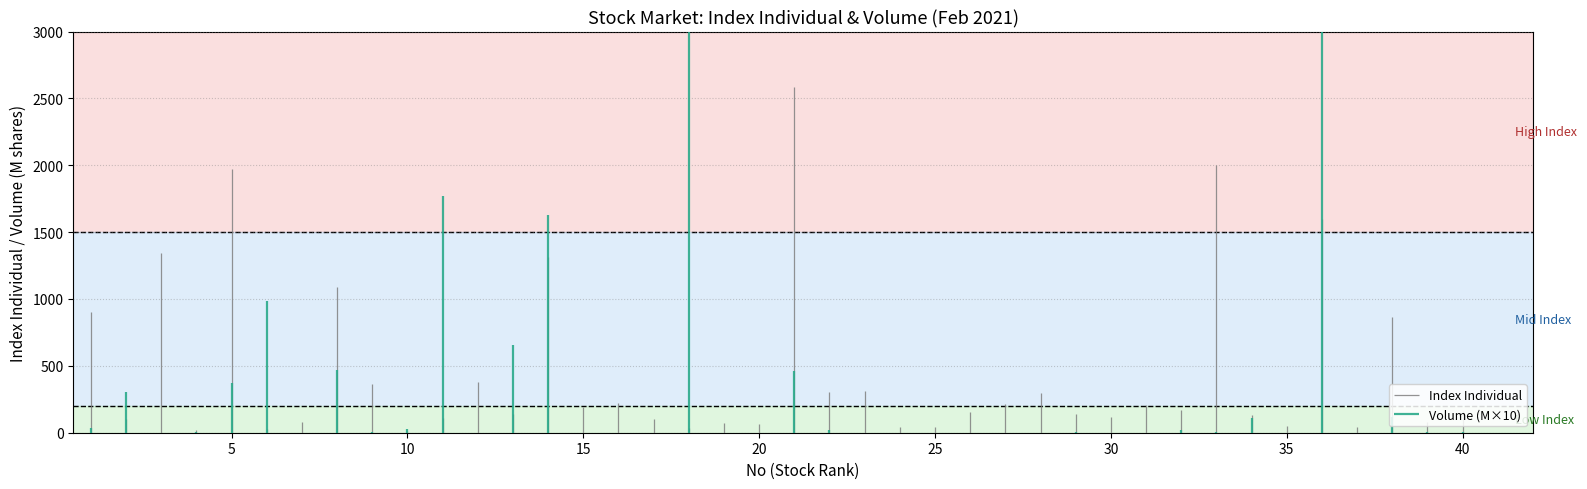

Which category has the lowest value across all series?

19